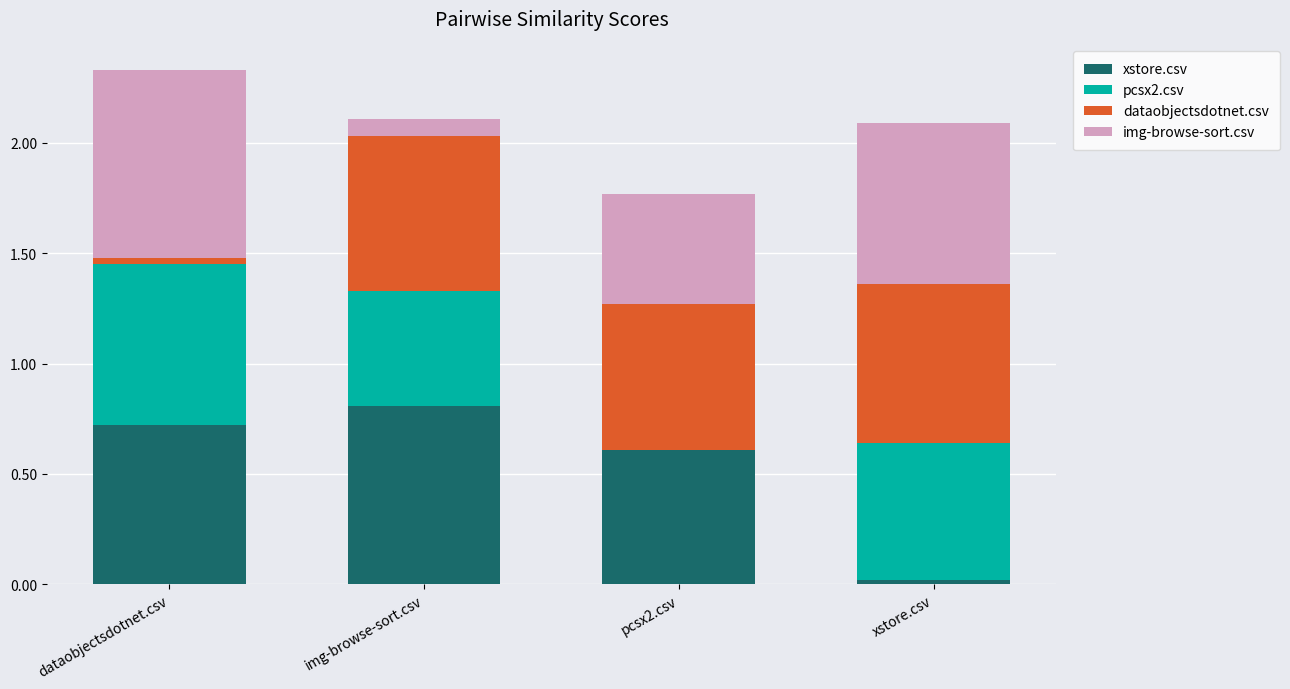

What is the total value across all series at pcsx2.csv?

1.8